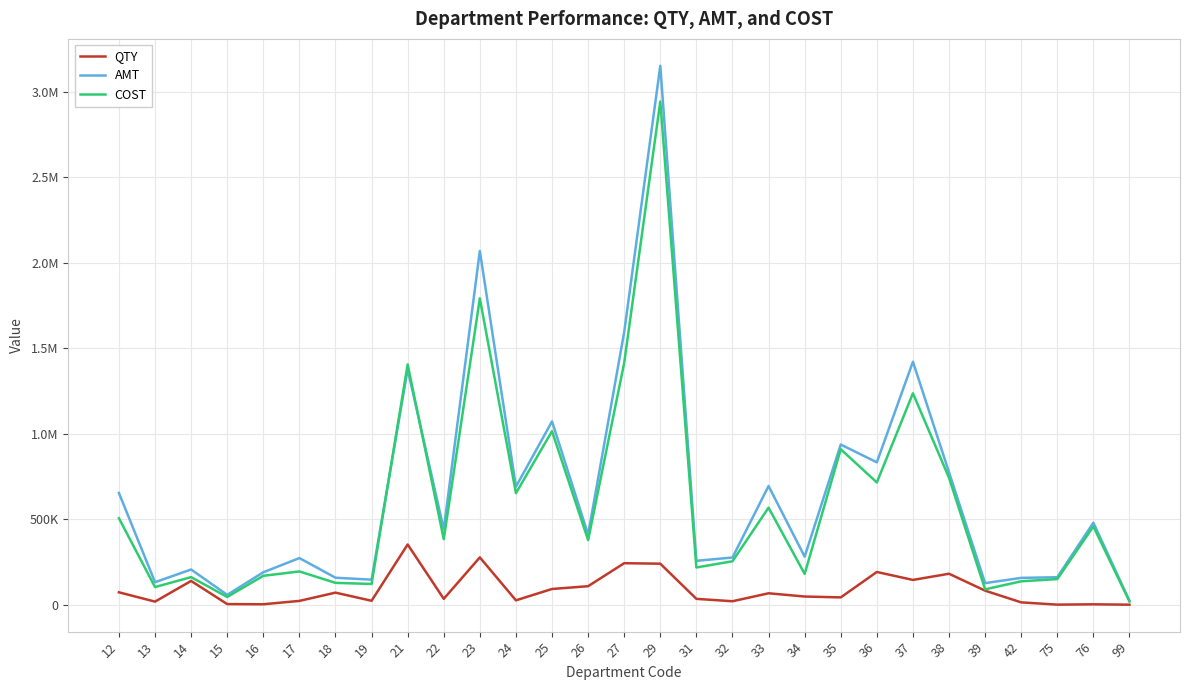

The AMT series shows 1072061.2 at 25. True or false?

True